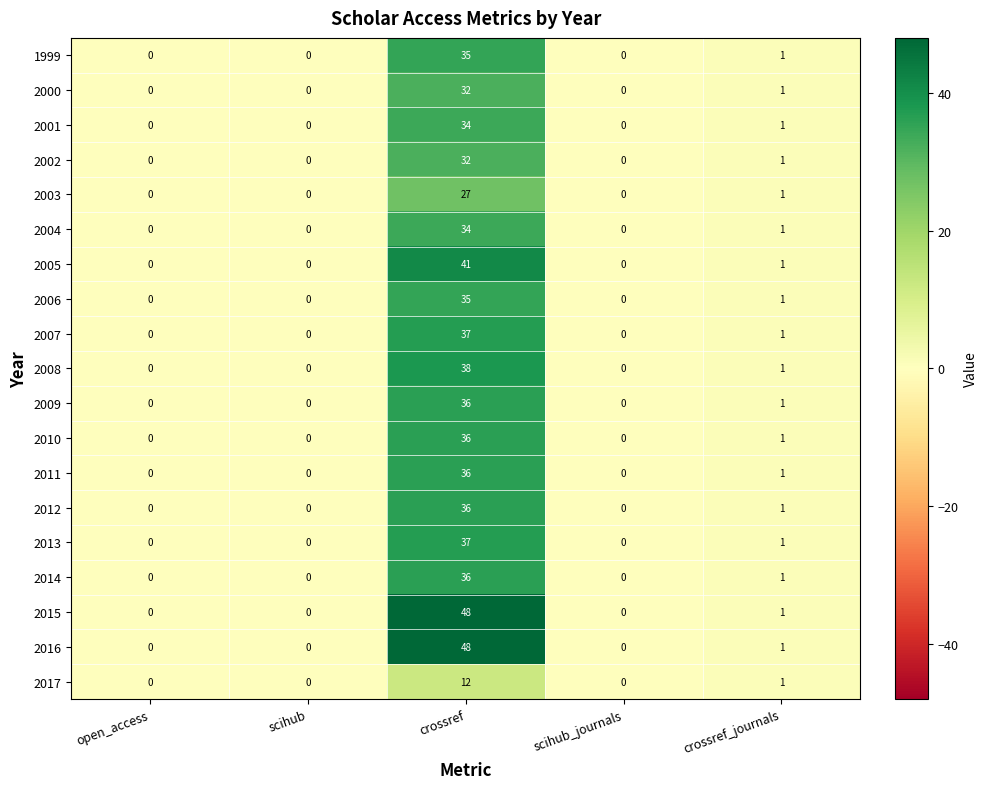

How many values in 2011 are above zero?

2